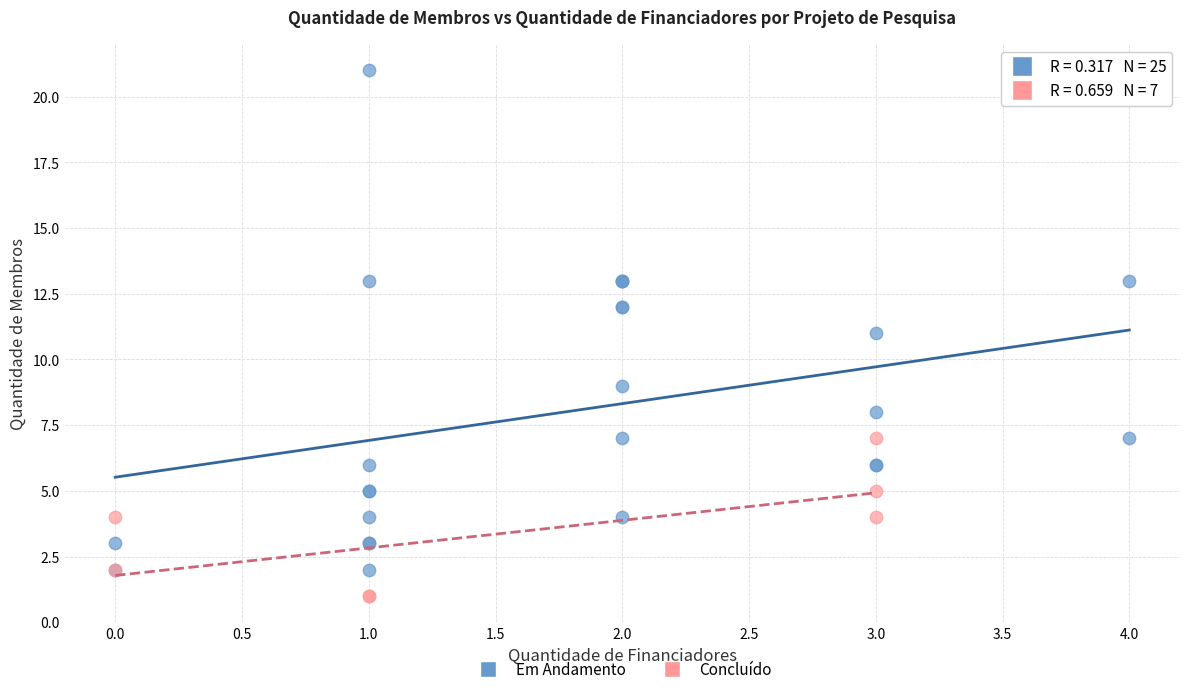

Which series has the largest Y range (max minus min)?

Em Andamento